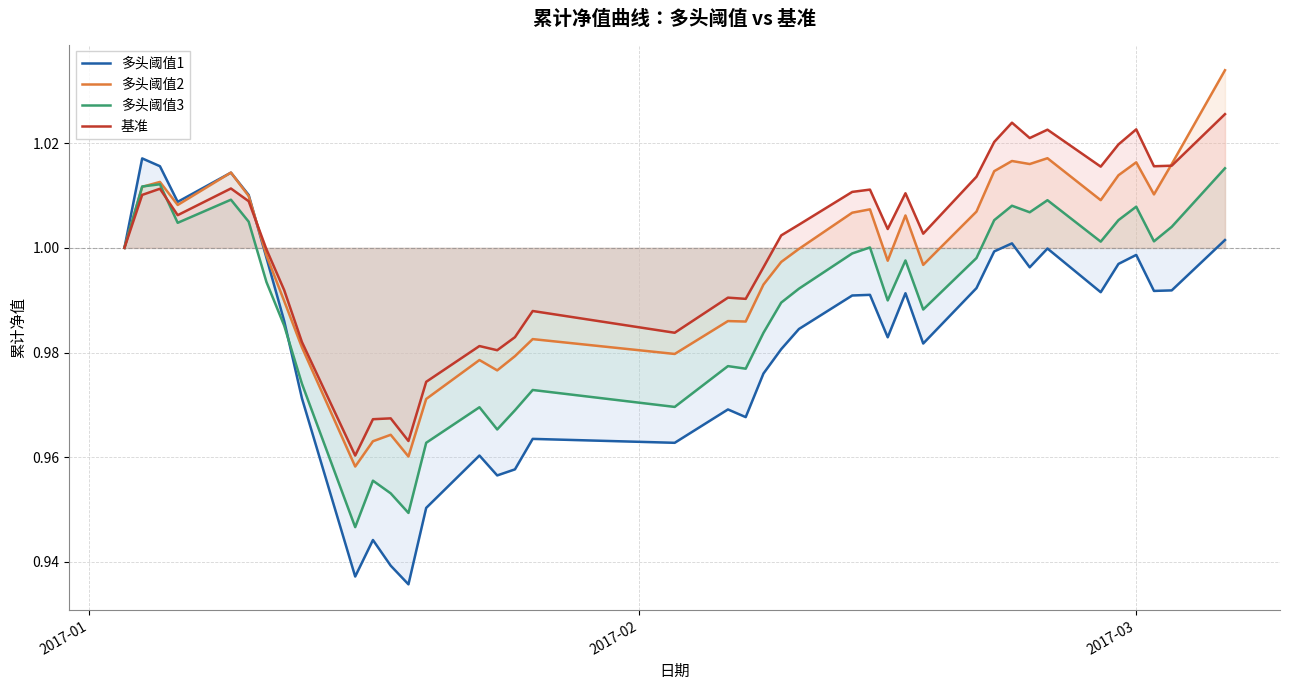

Which series has the largest range (max minus min)?

多头阈值1